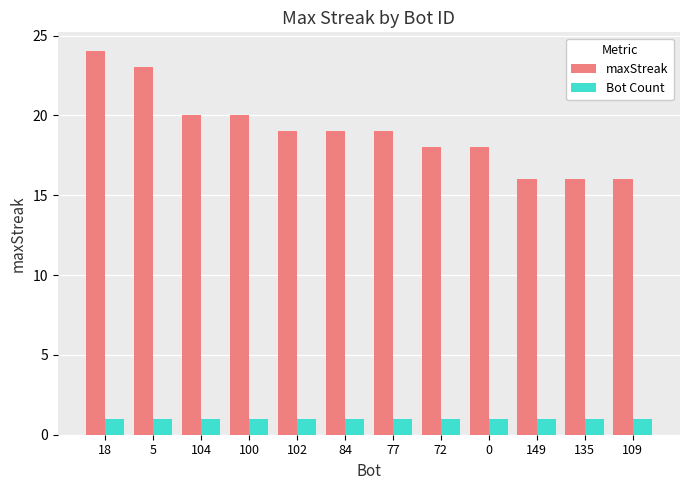

How many groups of bars are there?

12